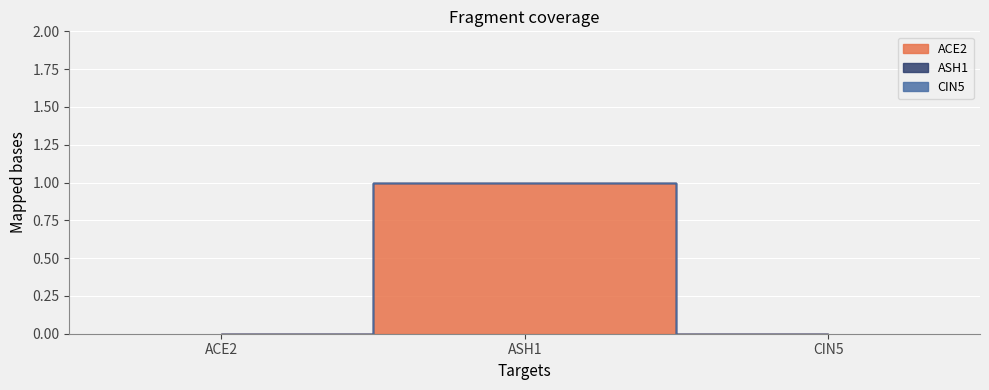

How many lines are shown in the chart?

3